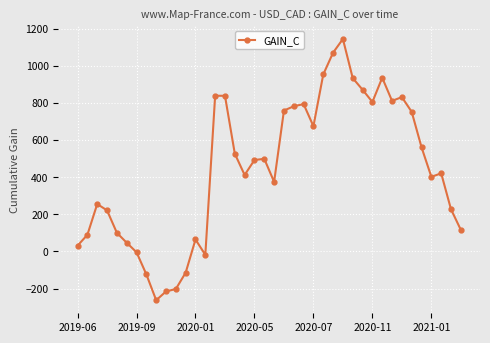

What is the value of the 6th point from the left?

46.8